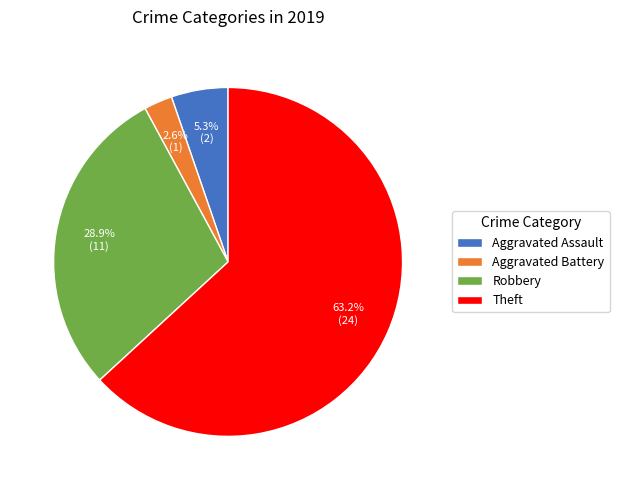

Which has a higher value, Robbery or Aggravated Battery?

Robbery